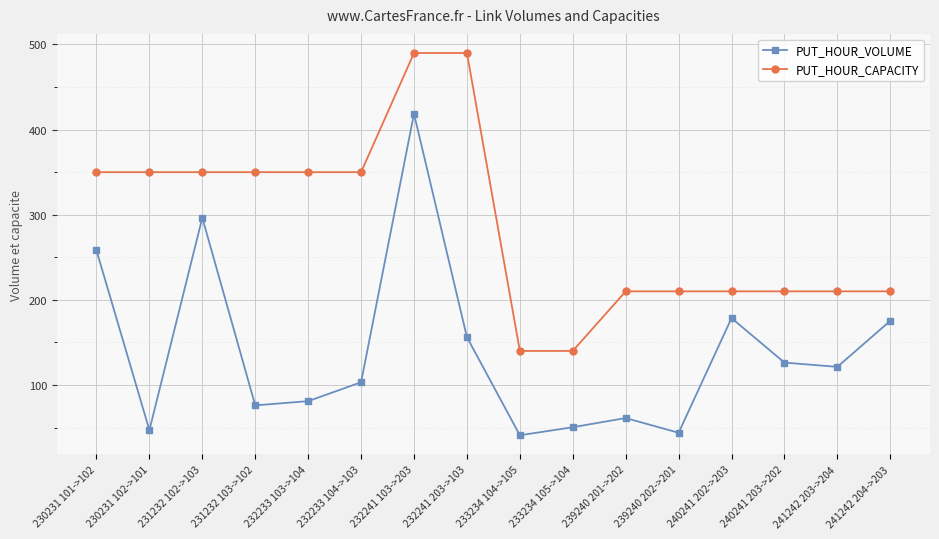

What is the value of the PUT_HOUR_VOLUME point at the 12th from the left?

43.9